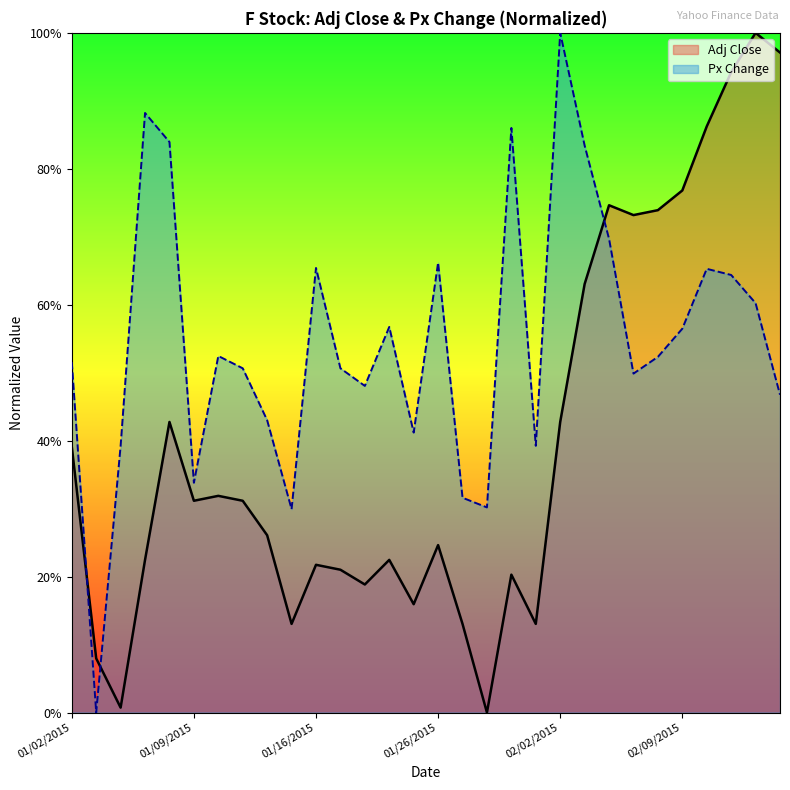

Reading left to right, extract all data points from this chart.

Adj Close: 0.4	0.1	0.0	0.2	0.4	0.3	0.3	0.3	0.3	0.1	0.2	0.2	0.2	0.2	0.2	0.2	0.1	0.0	0.2	0.1	0.4	0.6	0.7	0.7	0.7	0.8	0.9	0.9	1.0	1.0
Px Change: 0.5	0.0	0.4	0.9	0.8	0.3	0.5	0.5	0.4	0.3	0.7	0.5	0.5	0.6	0.4	0.7	0.3	0.3	0.9	0.4	1.0	0.8	0.7	0.5	0.5	0.6	0.7	0.6	0.6	0.5